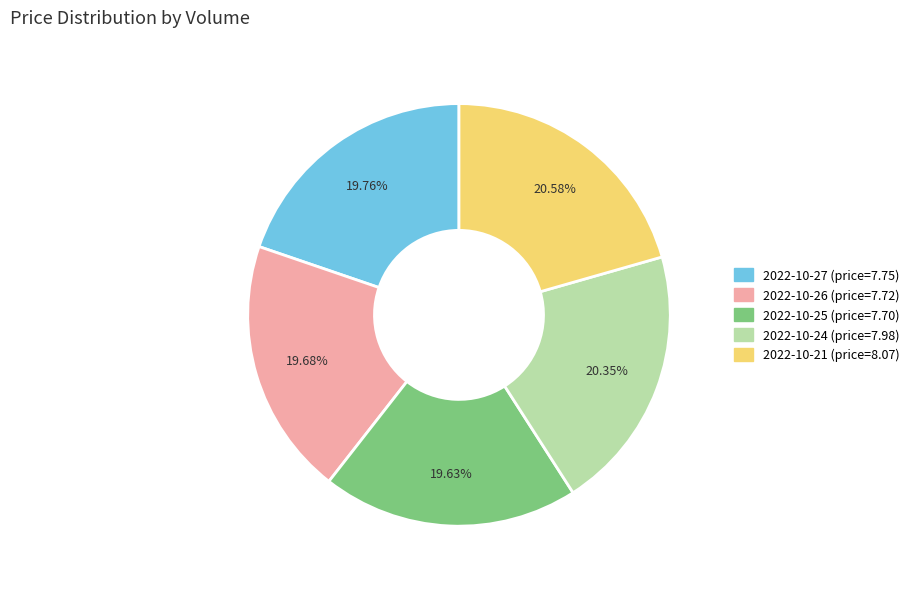

What is the ratio of the value at 2022-10-24 (price=7.98) to the value at 2022-10-26 (price=7.72)?

1.0